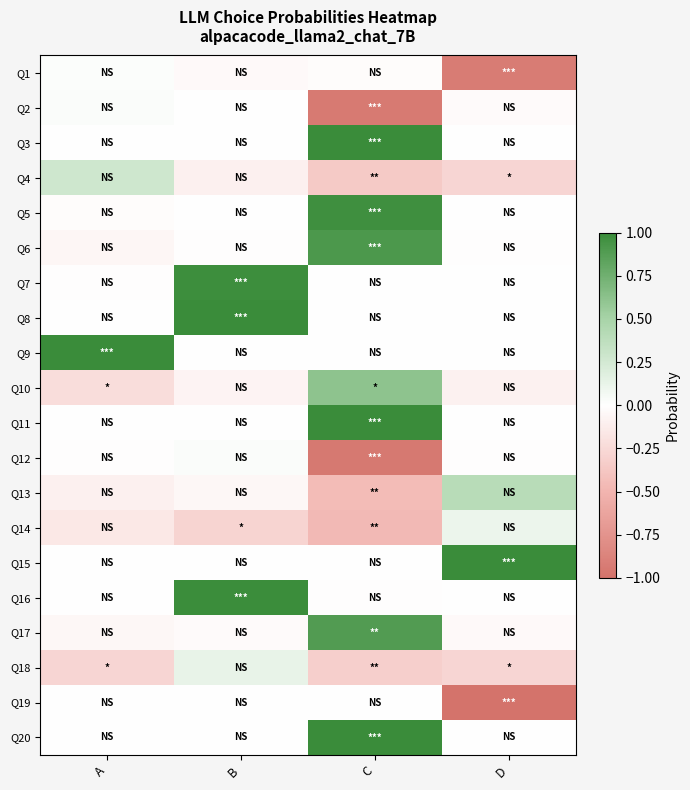

Reading left to right, list all the values displayed in this chart.

Q1: A=0.0	B=-0.0	C=-0.0	D=-0.9
Q2: A=0.0	B=-0.0	C=-0.9	D=-0.0
Q3: A=-0.0	B=-0.0	C=1.0	D=-0.0
Q4: A=0.3	B=-0.1	C=-0.4	D=-0.3
Q5: A=-0.0	B=-0.0	C=1.0	D=-0.0
Q6: A=-0.1	B=-0.0	C=0.9	D=-0.0
Q7: A=-0.0	B=1.0	C=-0.0	D=-0.0
Q8: A=-0.0	B=1.0	C=-0.0	D=-0.0
Q9: A=1.0	B=-0.0	C=-0.0	D=-0.0
Q10: A=-0.2	B=-0.1	C=0.6	D=-0.1
Q11: A=-0.0	B=-0.0	C=1.0	D=-0.0
Q12: A=-0.0	B=0.0	C=-0.9	D=-0.0
Q13: A=-0.1	B=-0.0	C=-0.5	D=0.4
Q14: A=-0.2	B=-0.3	C=-0.5	D=0.1
Q15: A=-0.0	B=-0.0	C=-0.0	D=1.0
Q16: A=-0.0	B=1.0	C=-0.0	D=-0.0
Q17: A=-0.0	B=-0.0	C=0.9	D=-0.0
Q18: A=-0.3	B=0.1	C=-0.3	D=-0.3
Q19: A=-0.0	B=0.0	C=-0.0	D=-1.0
Q20: A=-0.0	B=-0.0	C=1.0	D=-0.0